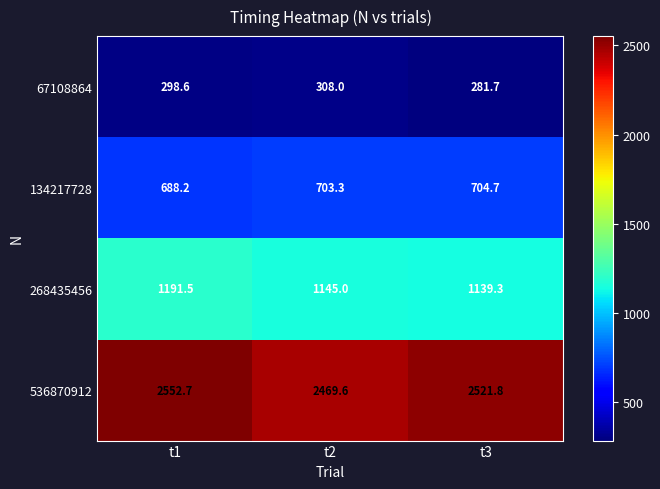

At which label is 134217728 closest to 696?

t2